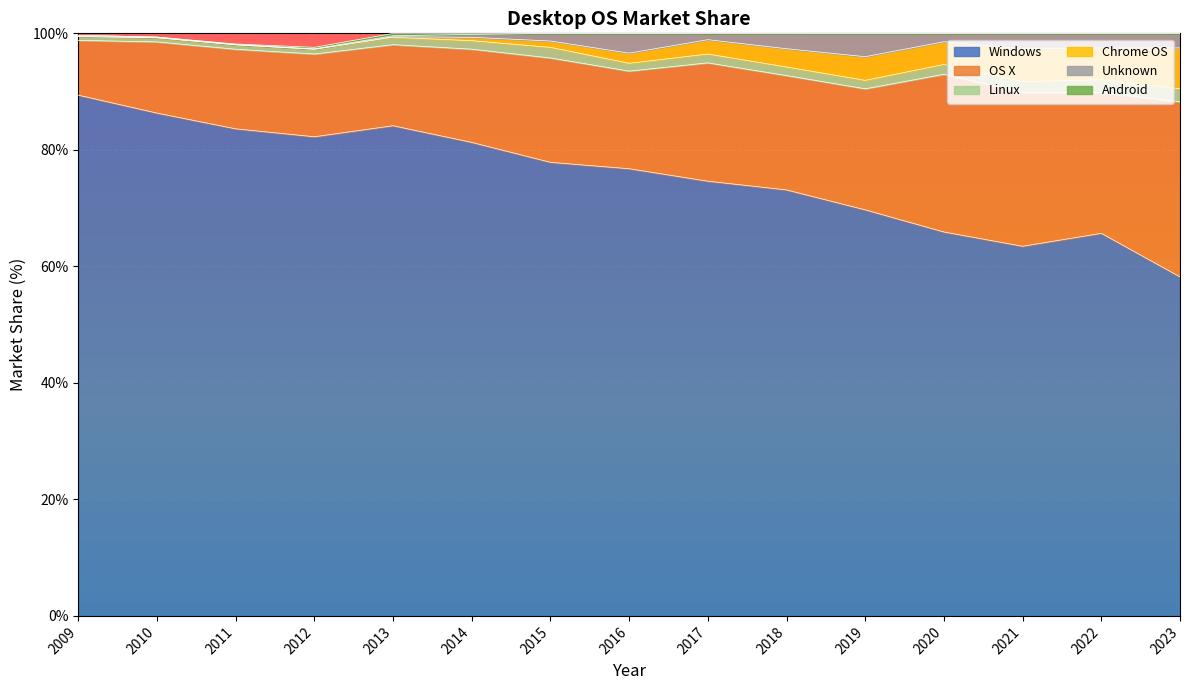

Does the chart display data point markers on the line(s)?

No